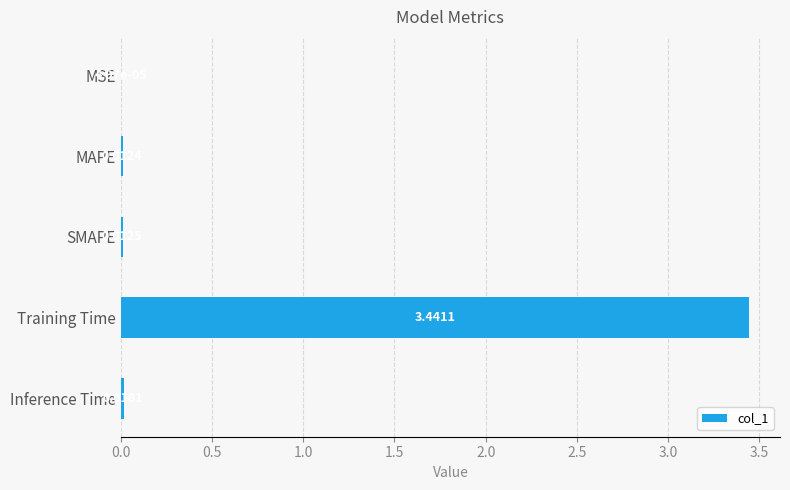

Where is the data nearest to the value 1?

Inference Time